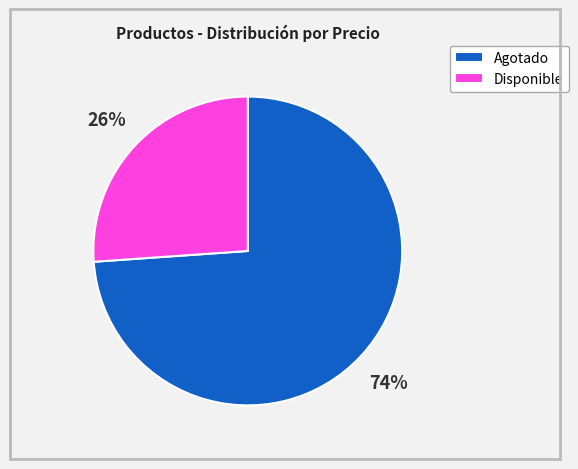

Count the number of slices in the pie.

2